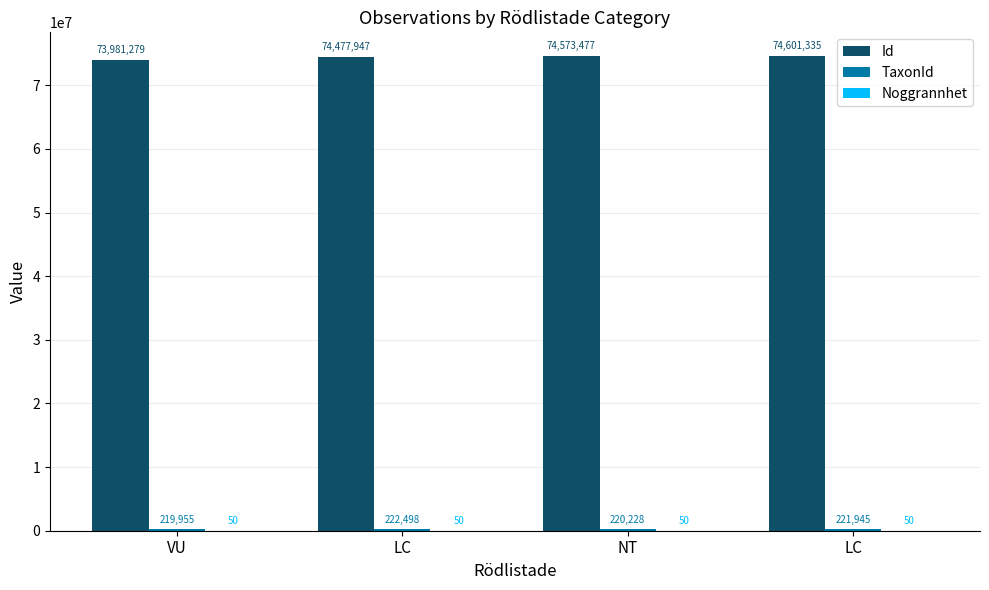

How many series are shown in this chart?

3